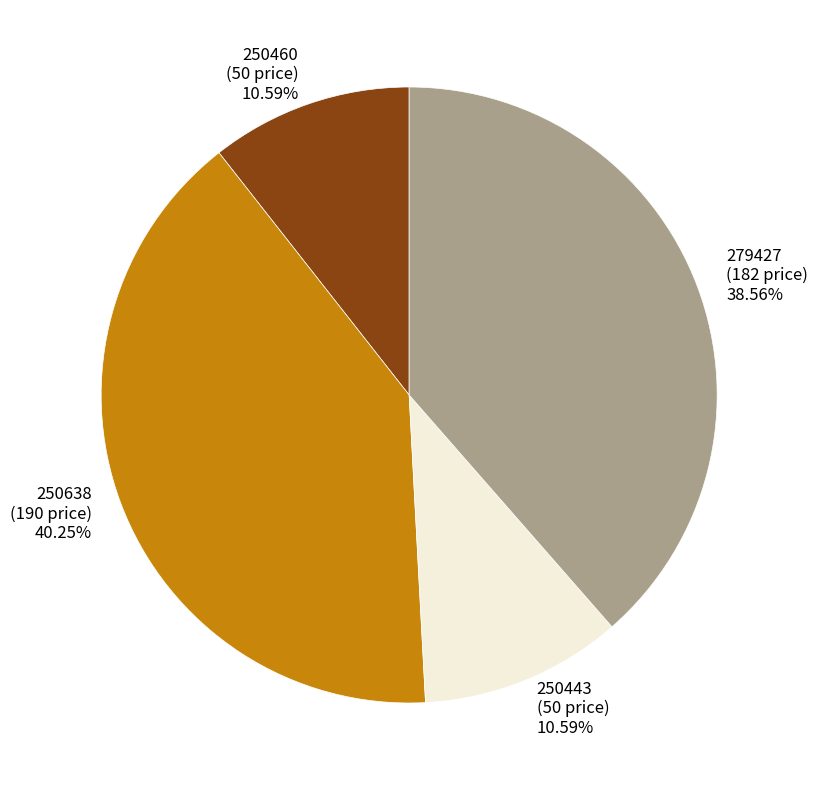

To the nearest percent, what is the difference between the 250638 and 250443 slice percentages?

30%